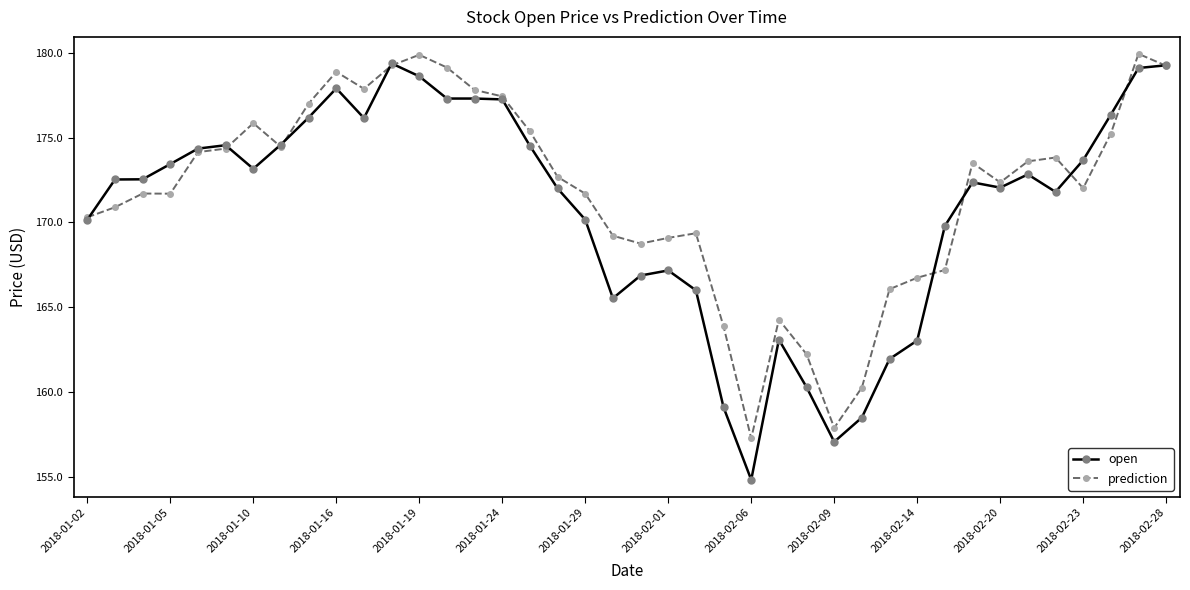

What is the value of the prediction point at the 37th from the left?

172.0